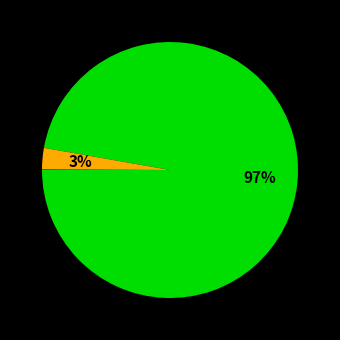

To the nearest percent, what is the difference between the largest and smallest slice percentages?

97%